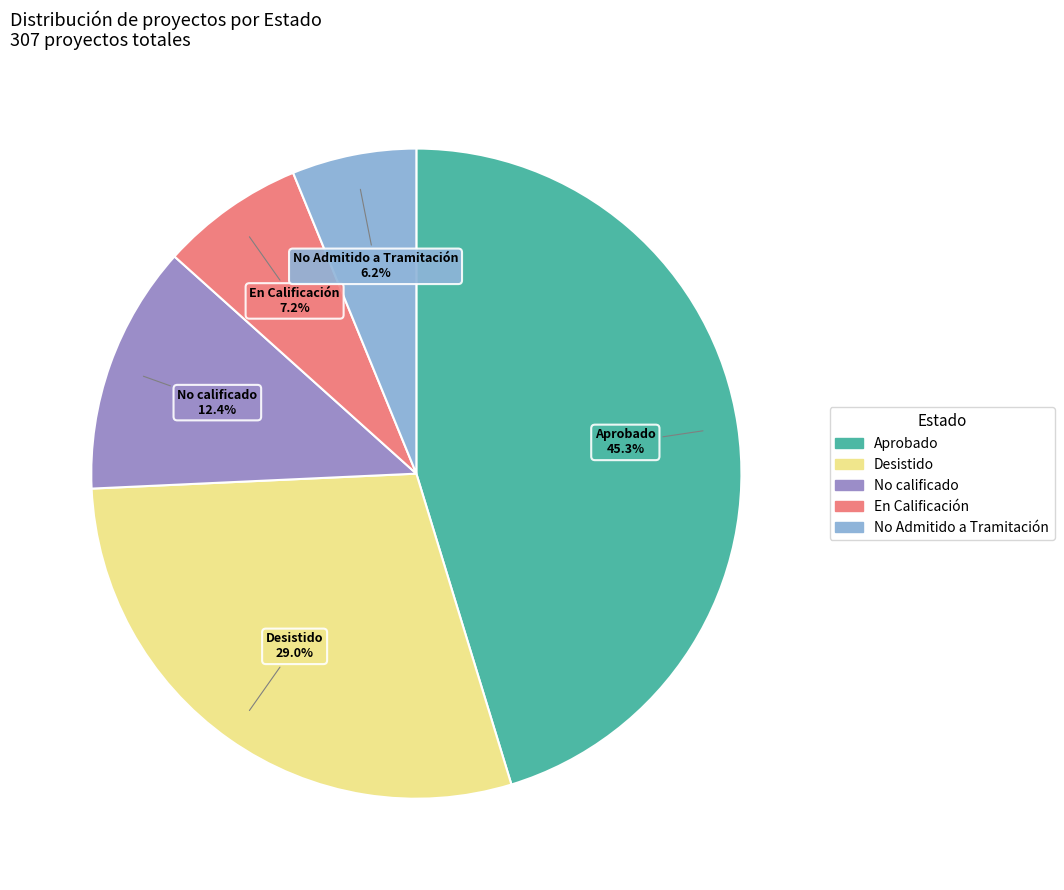

Approximately how many times larger is the value at Desistido compared to Aprobado?

0.6